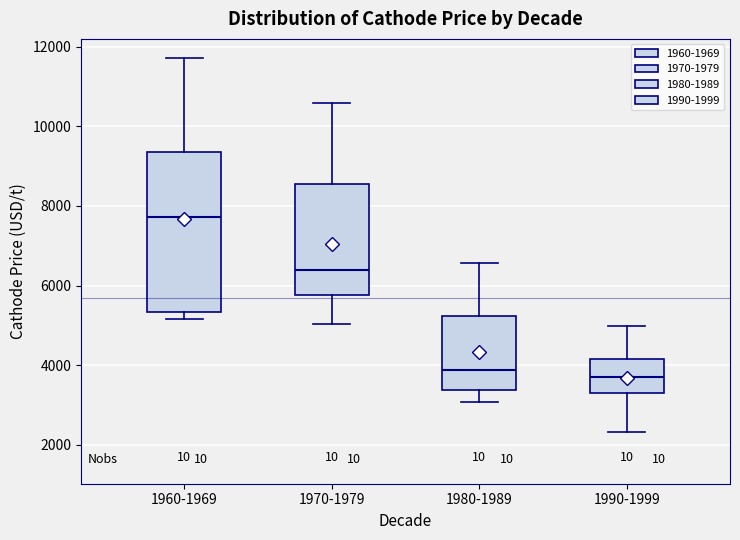

Reading left to right, transcribe this box plot: for each box, give where its median line is, the range the box spans, and where its two whiskers end, as read against the y-axis. The values are not printed on the chart, so give them approximately, as read against the axis.

1960-1969: median 7800, box 5400 to 9400, whiskers 5200 to 11800
1970-1979: median 6400, box 5800 to 8600, whiskers 5000 to 10600
1980-1989: median 3800, box 3400 to 5200, whiskers 3000 to 6600
1990-1999: median 3800, box 3400 to 4200, whiskers 2400 to 5000